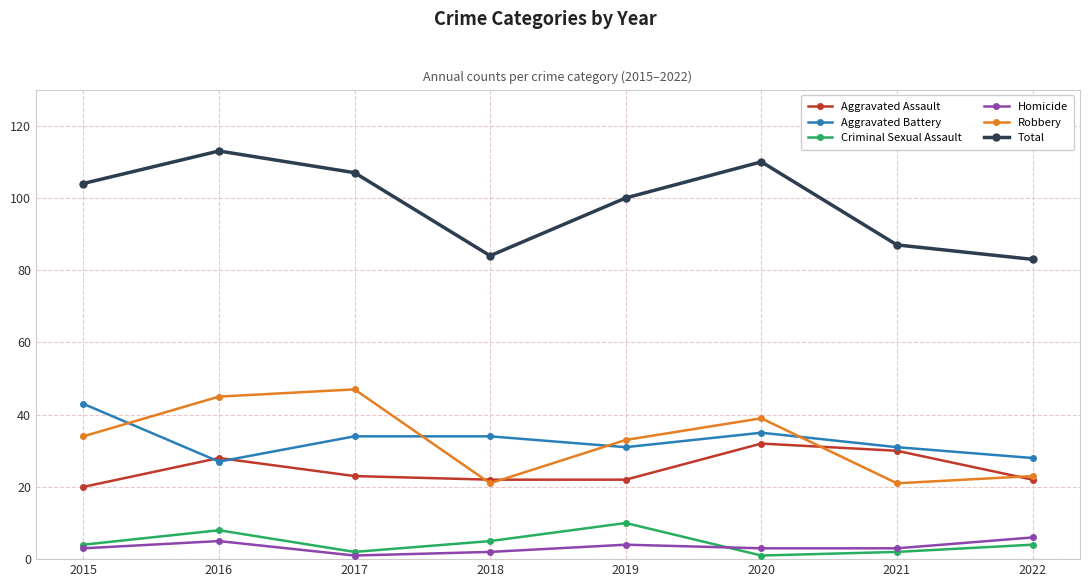

Reading left to right, what are all the values shown in this chart?

Aggravated Assault: 2015=20	2016=28	2017=23	2018=22	2019=22	2020=32	2021=30	2022=22
Aggravated Battery: 2015=43	2016=27	2017=34	2018=34	2019=31	2020=35	2021=31	2022=28
Criminal Sexual Assault: 2015=4	2016=8	2017=2	2018=5	2019=10	2020=1	2021=2	2022=4
Homicide: 2015=3	2016=5	2017=1	2018=2	2019=4	2020=3	2021=3	2022=6
Robbery: 2015=34	2016=45	2017=47	2018=21	2019=33	2020=39	2021=21	2022=23
Total: 2015=104	2016=113	2017=107	2018=84	2019=100	2020=110	2021=87	2022=83